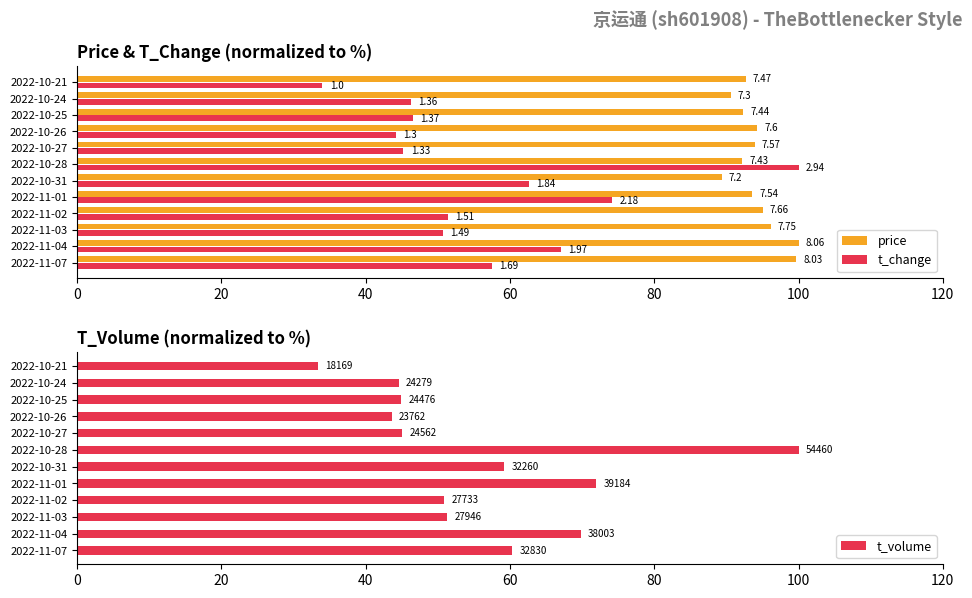

What is the spread (max minus min) of values at 2022-10-25?

47.4